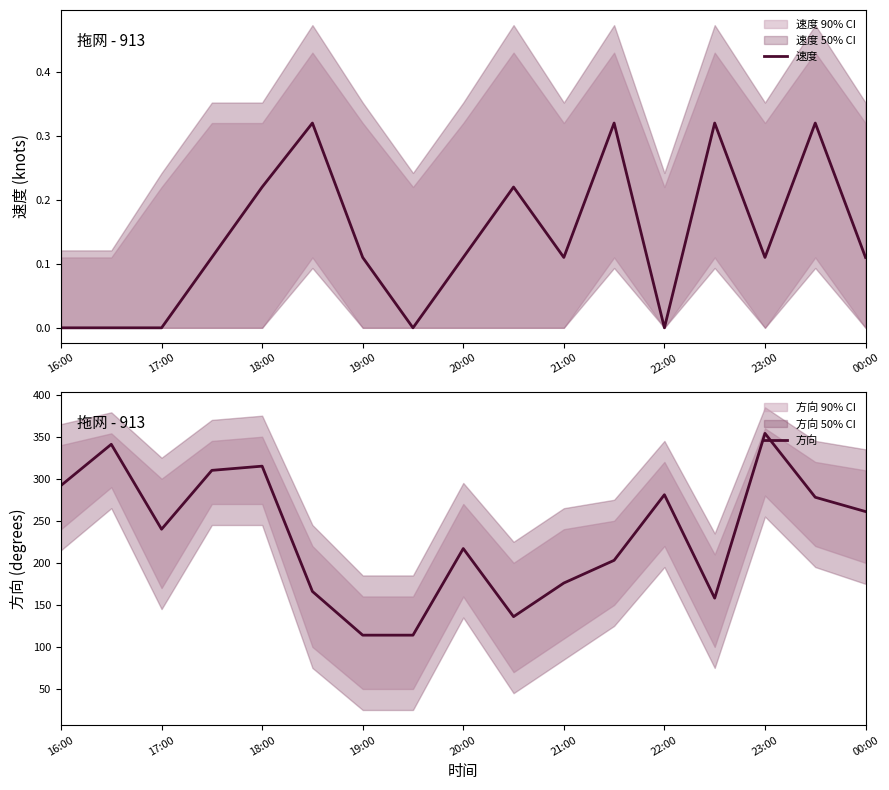

Is it true that 速度 equals 0.2 at 21:00?

False